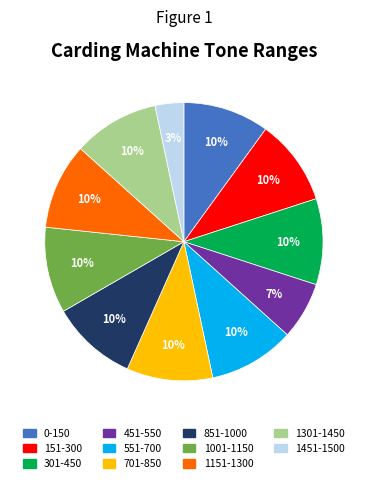

To the nearest percent, what is the combined percentage of 1301-1450 and 0-150?

20%